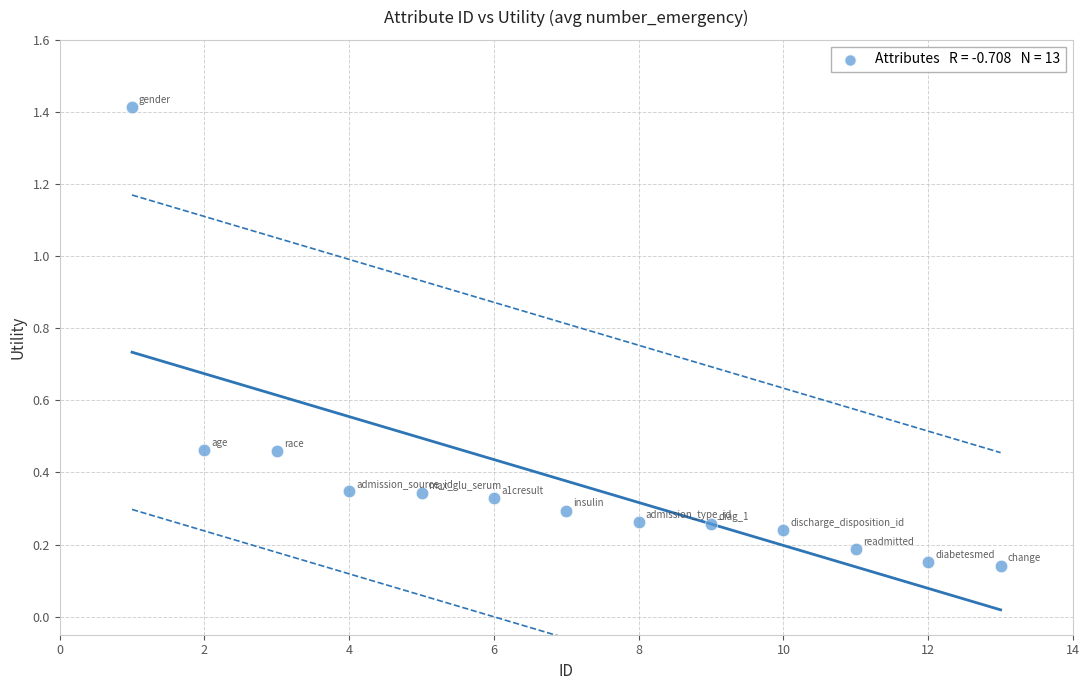

What is the range of Y values (max minus min)?

1.3